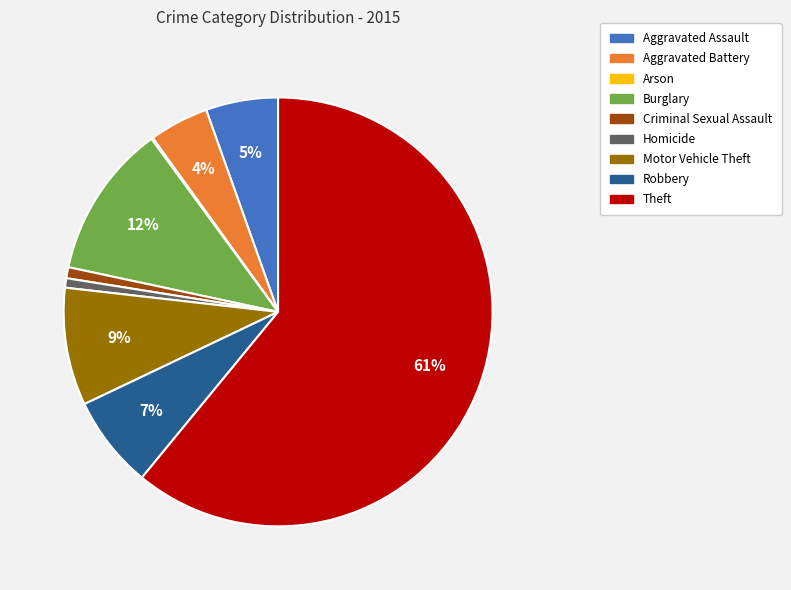

Combined, do Criminal Sexual Assault and Burglary account for over 50%?

No